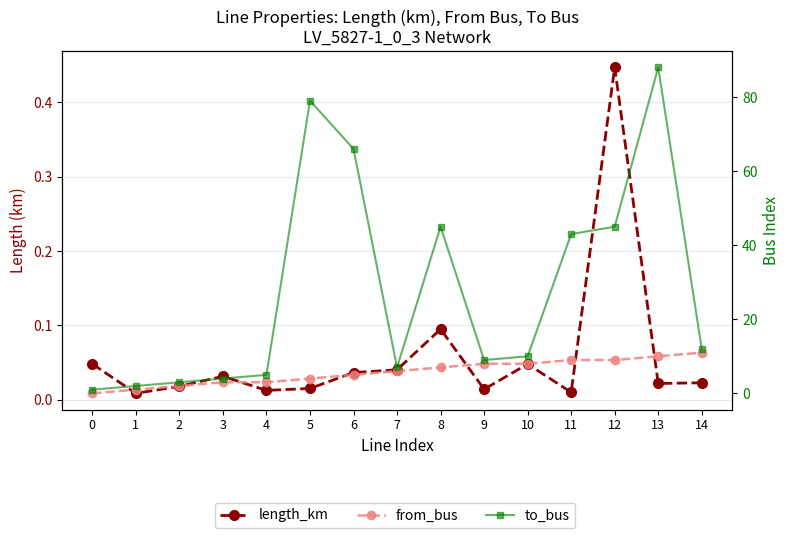

What is the difference between the maximum and minimum values in the from_bus series?

11.0